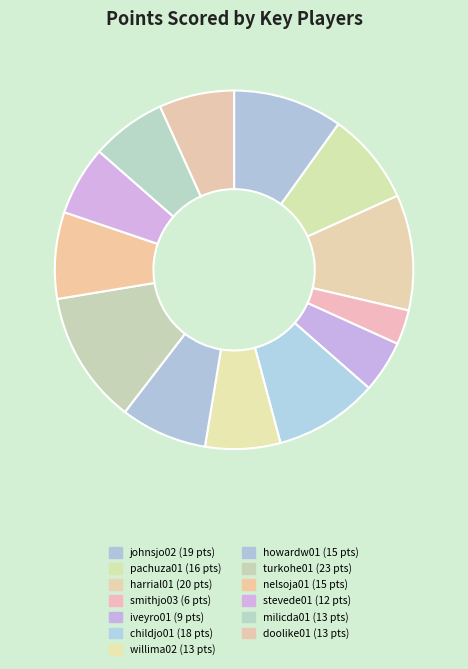

Count the number of slices in the pie.

13